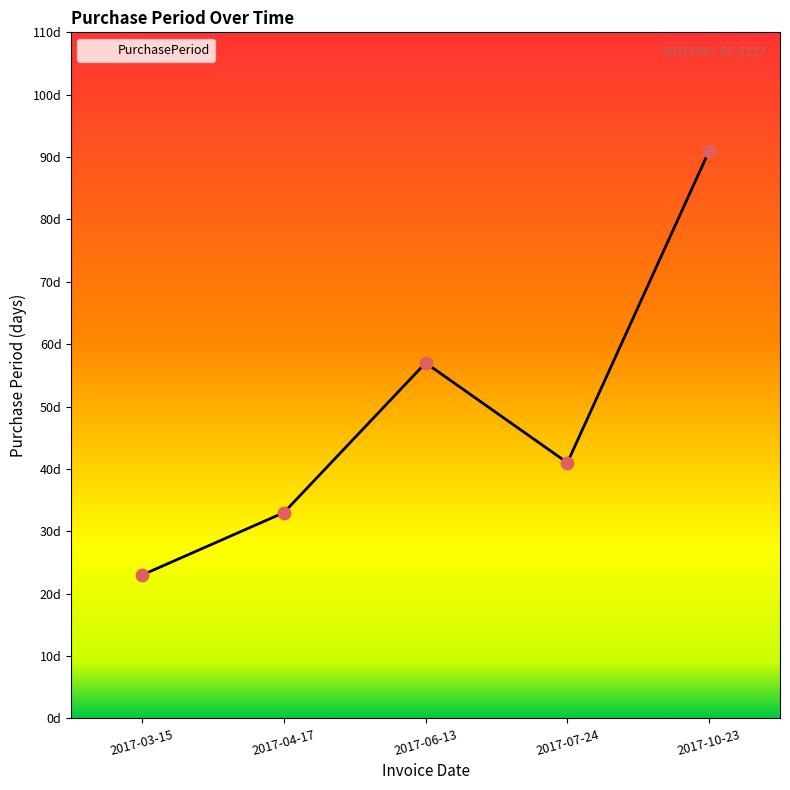

What is the change in value from 2017-04-17 to 2017-06-13?

+24